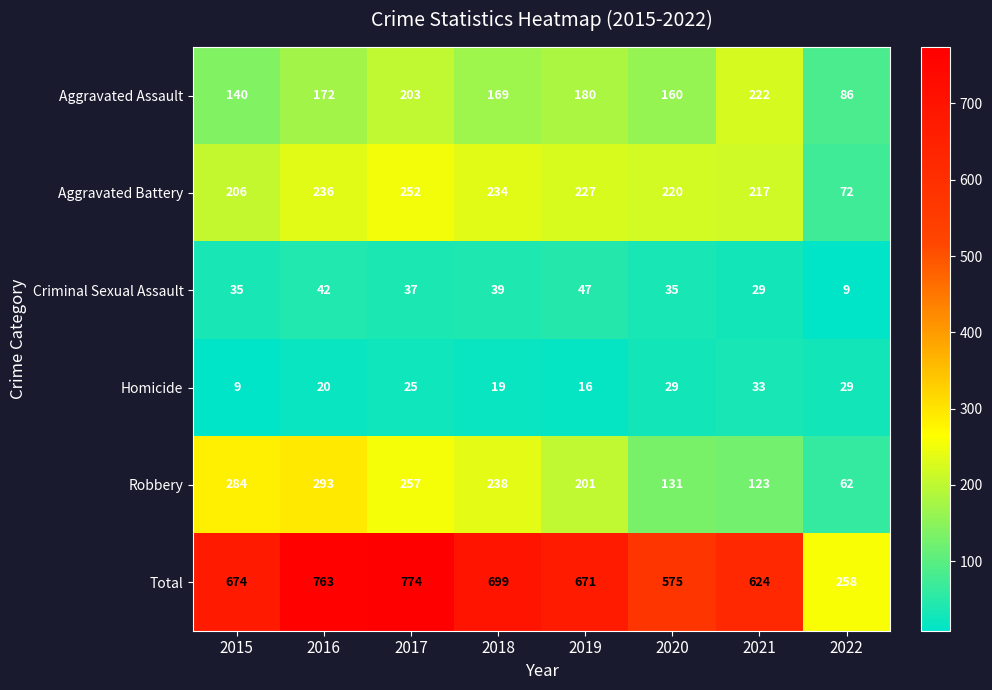

What is the minimum value shown in the chart?

9